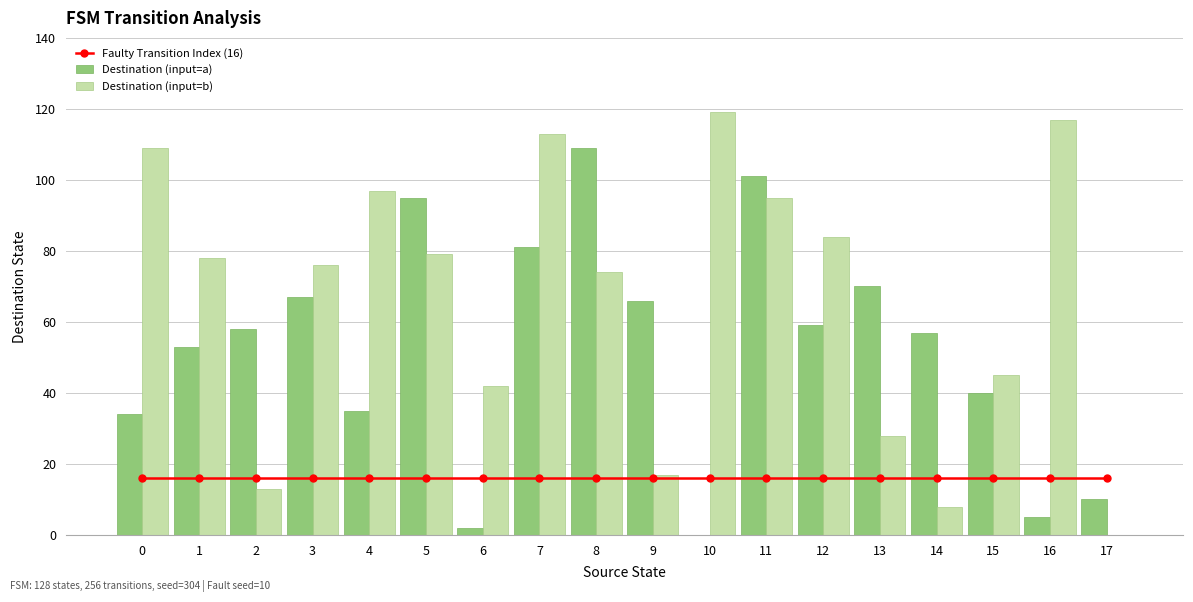

Is it true that Destination (input=b) equals 23 at 2?

False